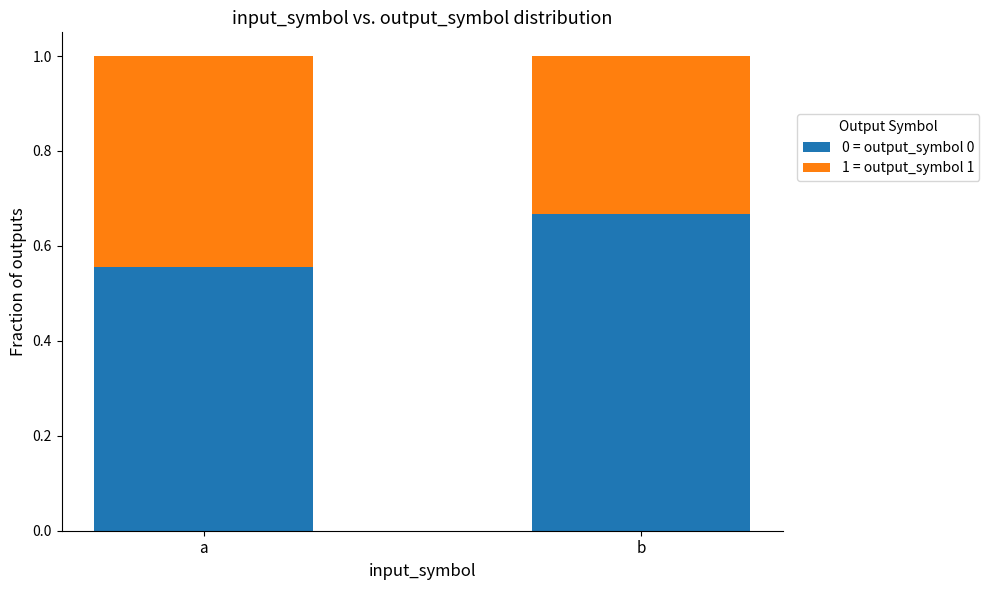

What is the total value across all series at a?

1.0